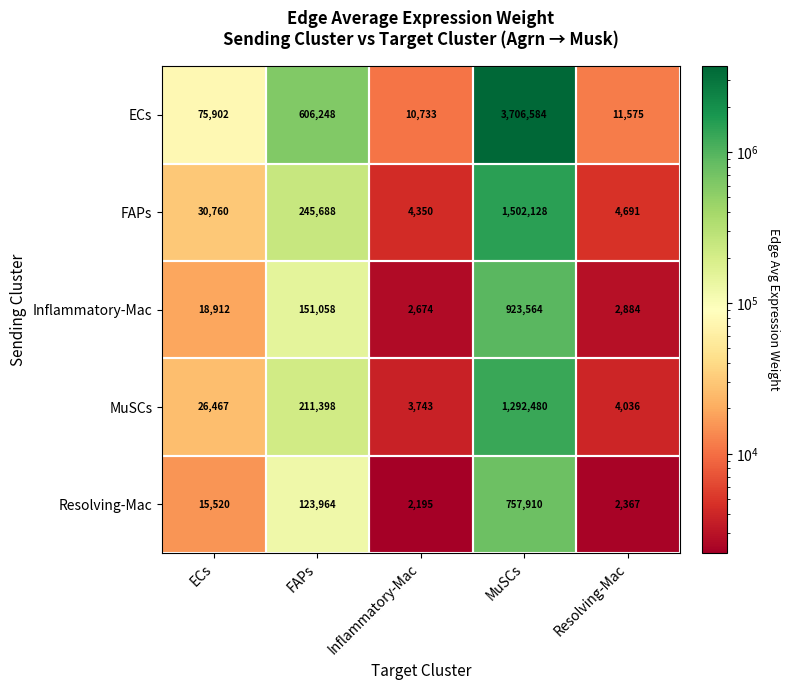

What is the difference between the maximum and minimum values in the ECs series?

3695851